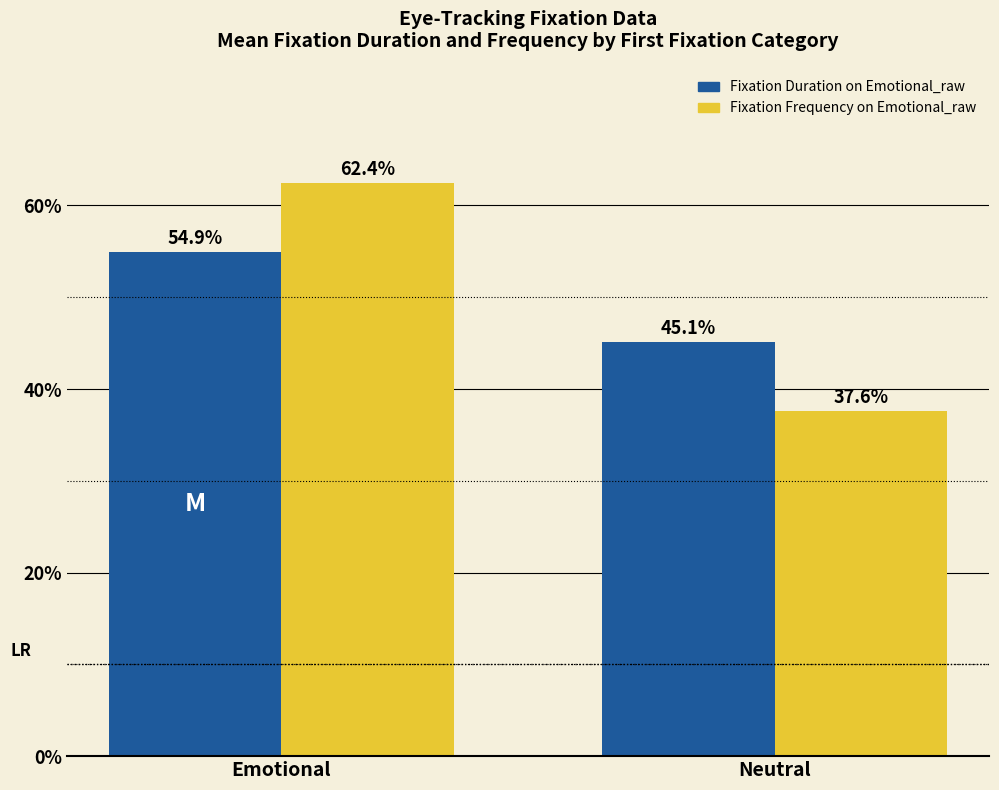

What is the total value across all series at Neutral?

82.7